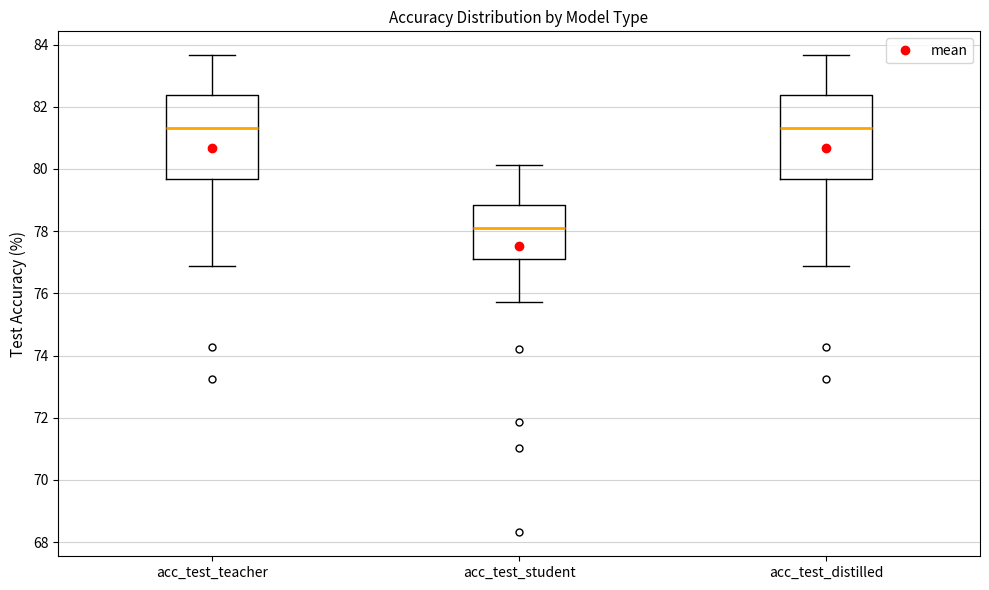

Where does the upper whisker of the box for acc_test_teacher end on the y-axis? The values are not printed on the chart, so give them approximately, as read against the axis.

83.6